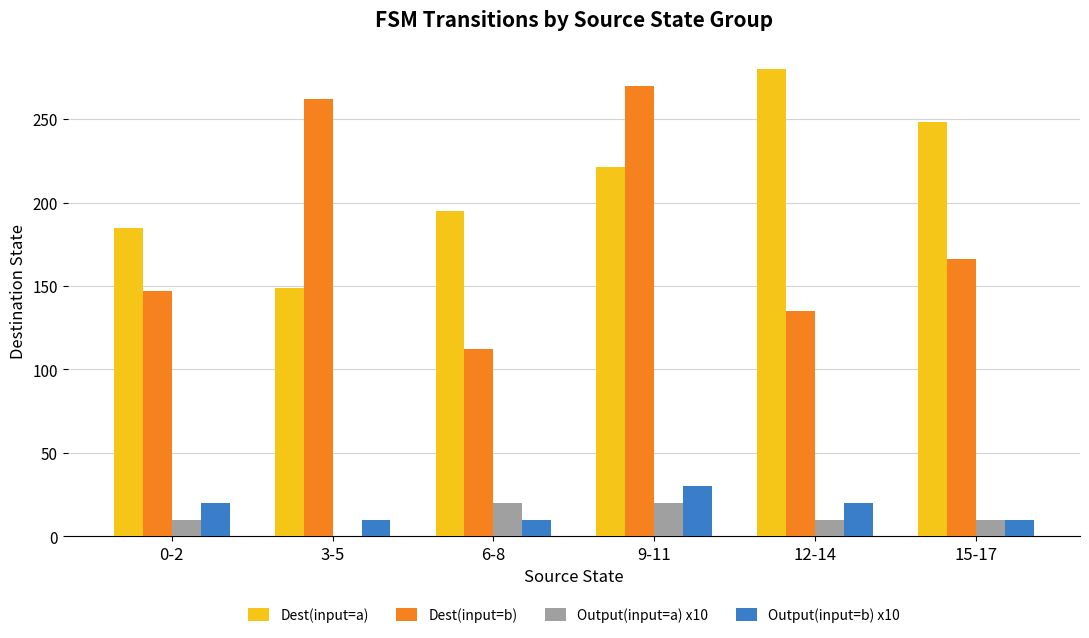

The Dest(input=a) series shows 221 at 9-11. True or false?

True